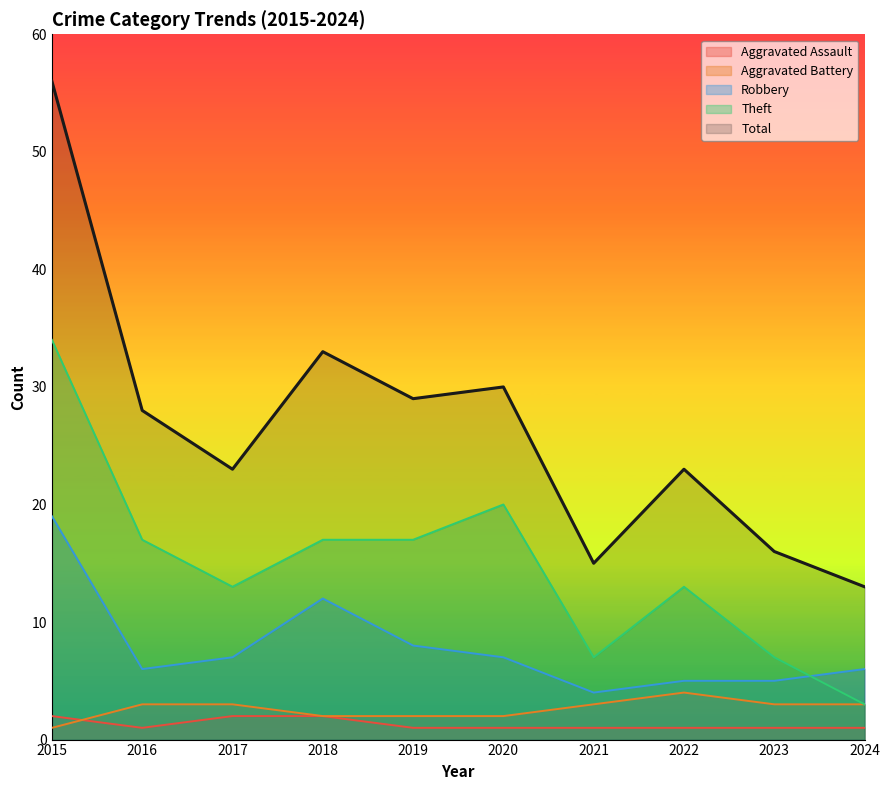

How many lines are shown in the chart?

5